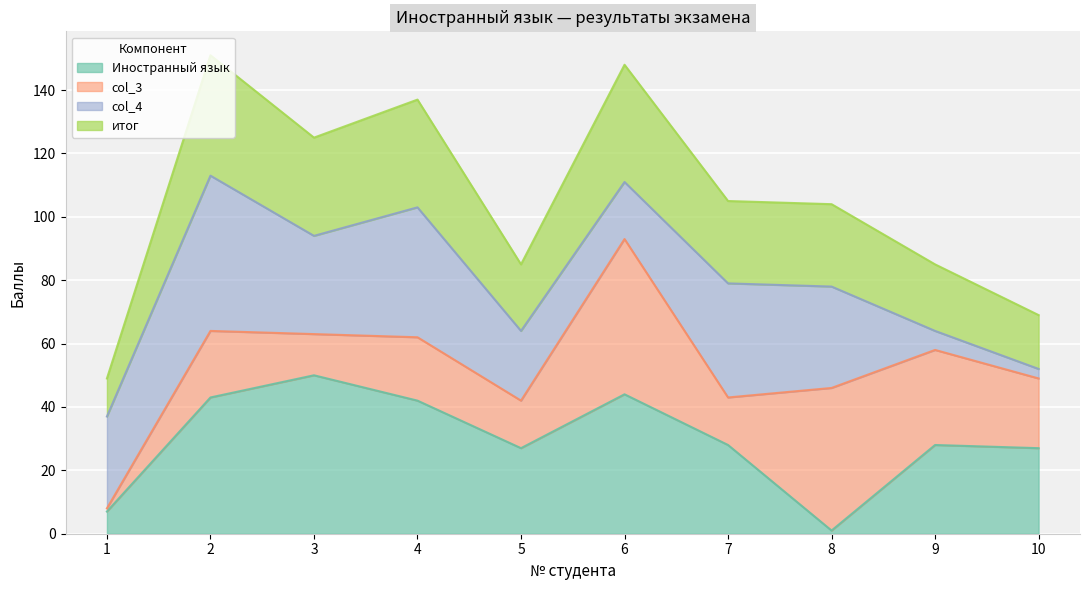

What is the highest value of the Иностранный язык series?

50